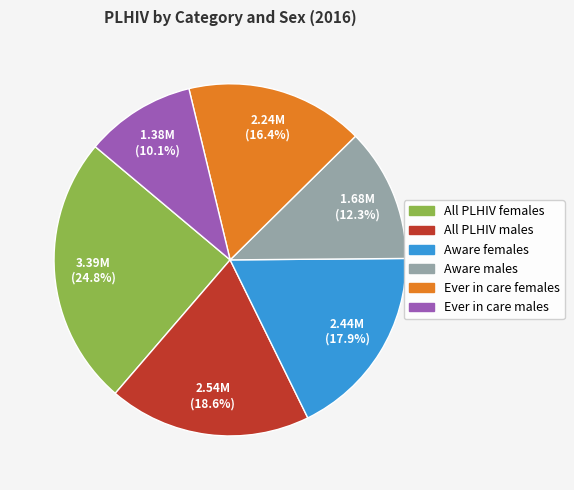

To the nearest percent, what is the difference between the largest and smallest slice percentages?

15%